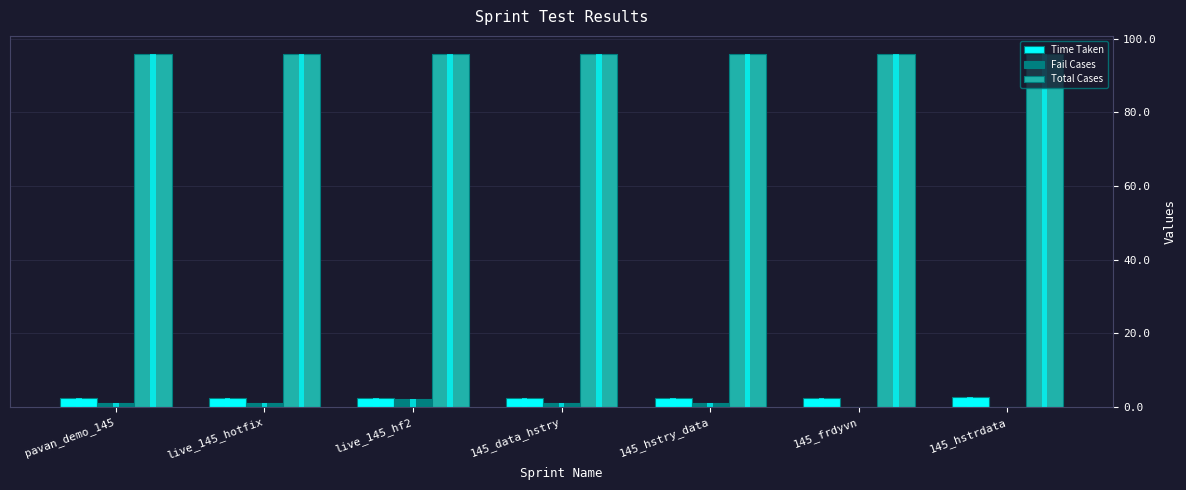

What position from the left is 145_hstrdata?

7